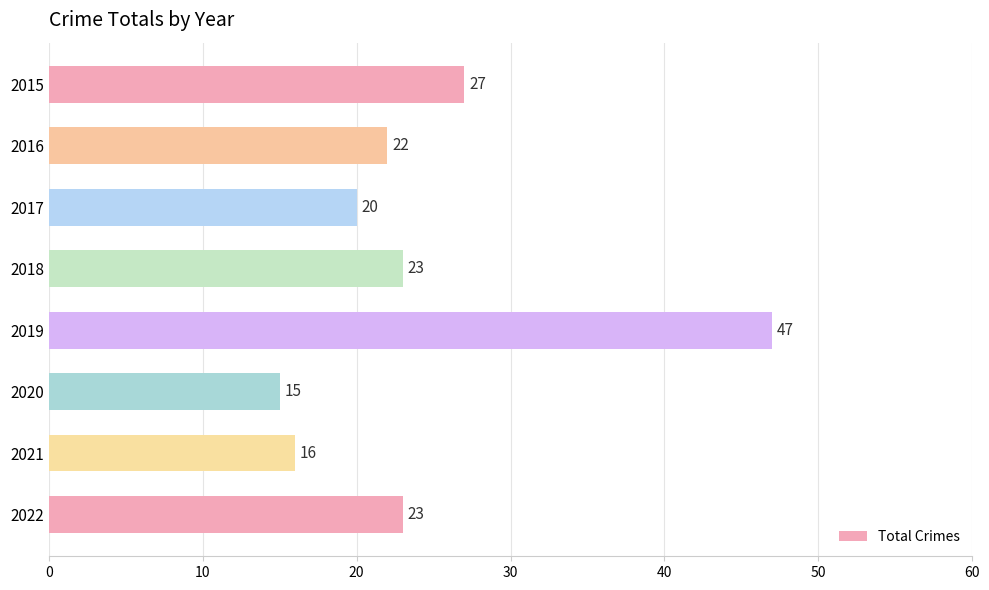

What is the maximum value shown in the chart?

47